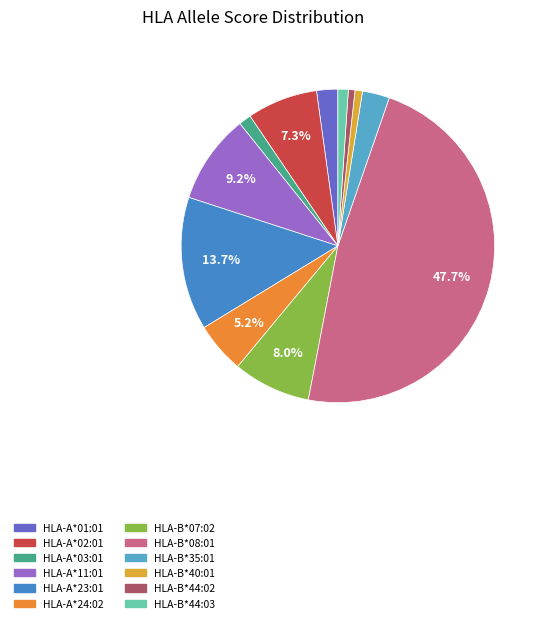

Is it true that HLA-B*40:01 is 1% of the pie?

True